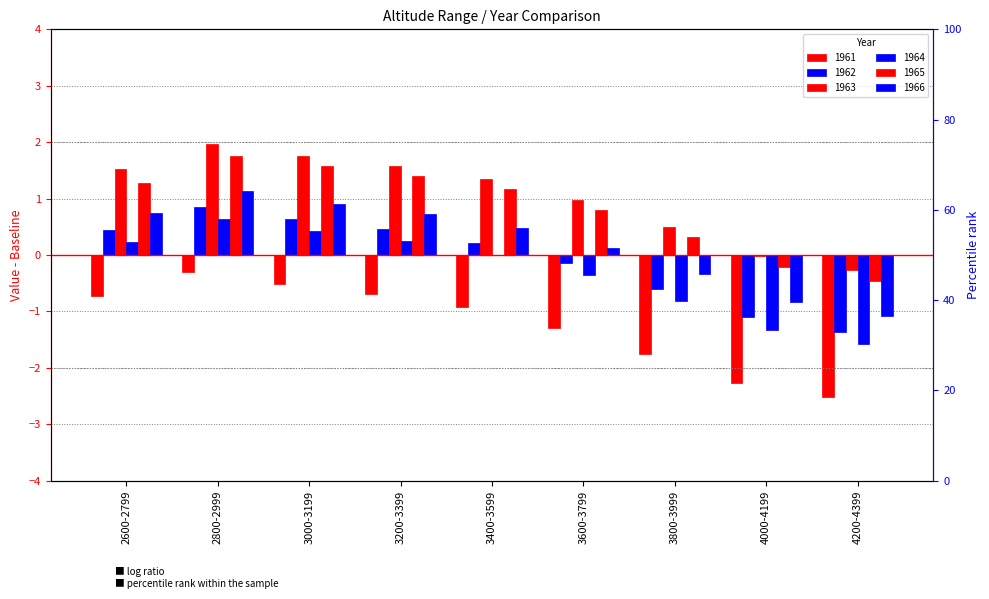

At which label does 1966 first exceed 0?

2600-2799